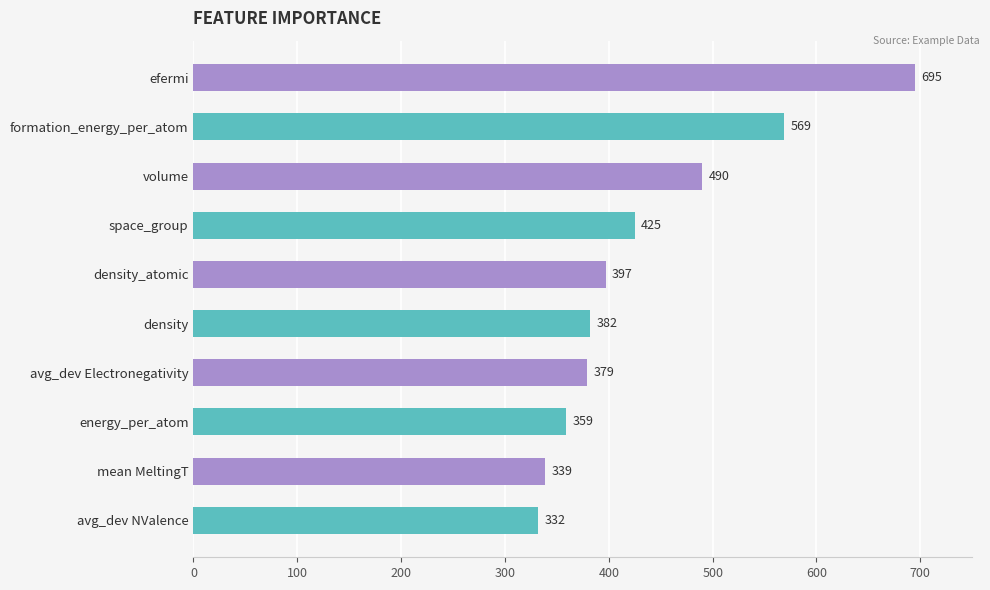

Is it true that the value at avg_dev NValence is 127?

False